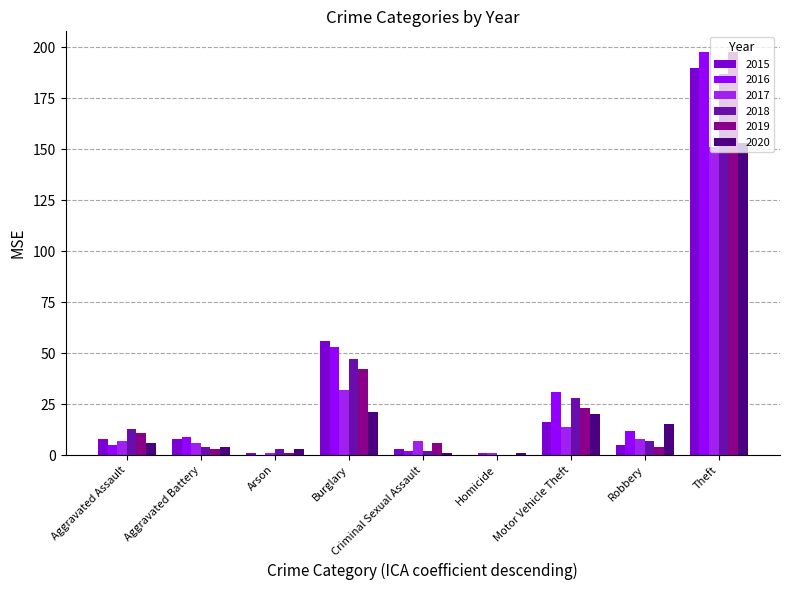

At which label does 2018 first exceed 7?

Aggravated Assault